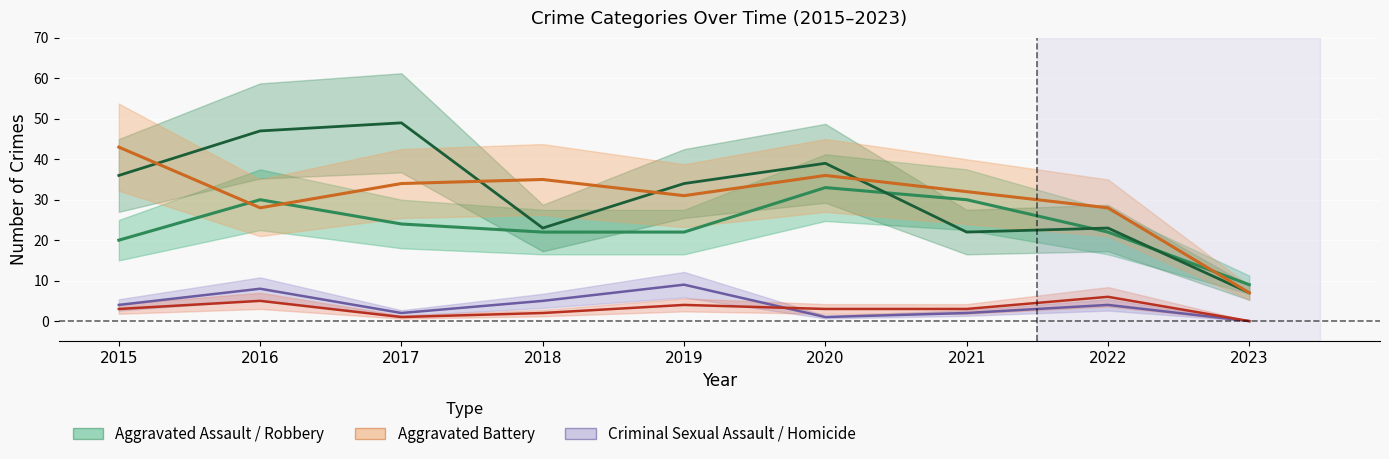

Reading left to right, transcribe all the data shown in this chart.

Aggravated Assault: 20	30	24	22	22	33	30	22	9
Robbery: 36	47	49	23	34	39	22	23	7
Aggravated Battery: 43	28	34	35	31	36	32	28	7
Criminal Sexual Assault: 4	8	2	5	9	1	2	4	0
Homicide: 3	5	1	2	4	3	3	6	0